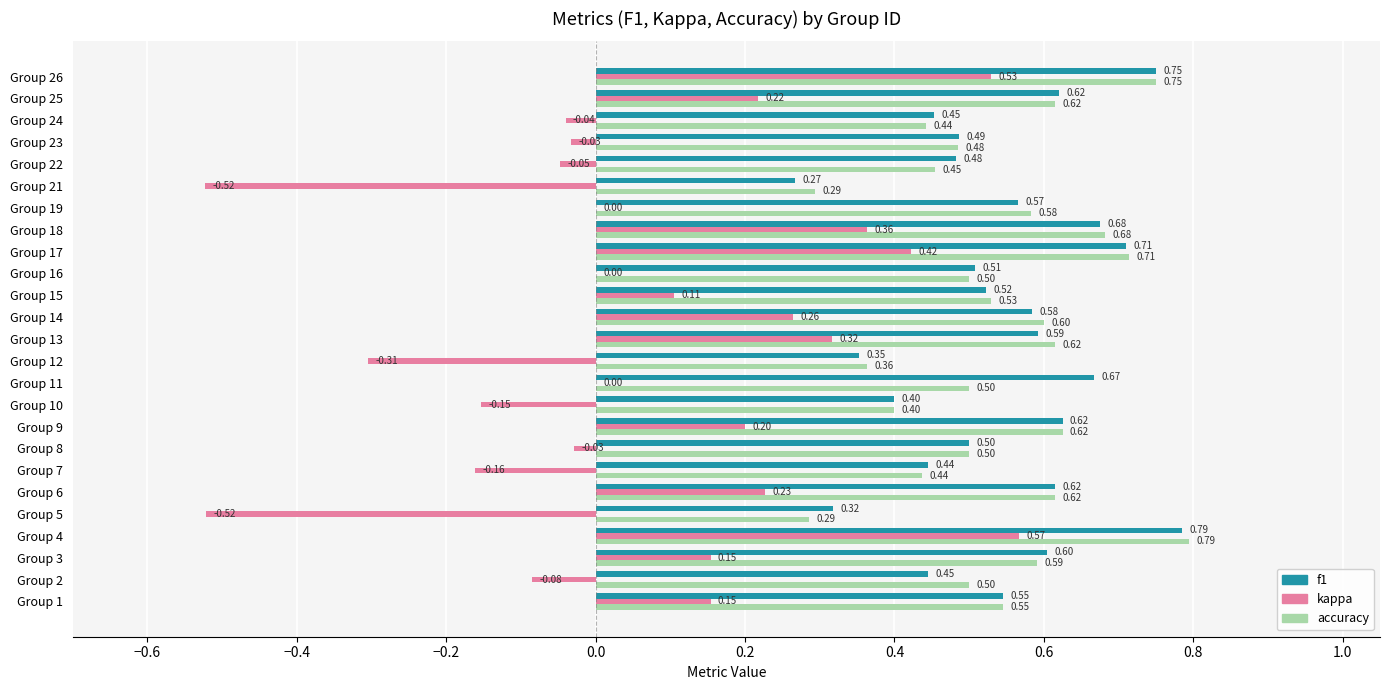

What is the sum of the f1 values at Group 3 and Group 19?

1.2